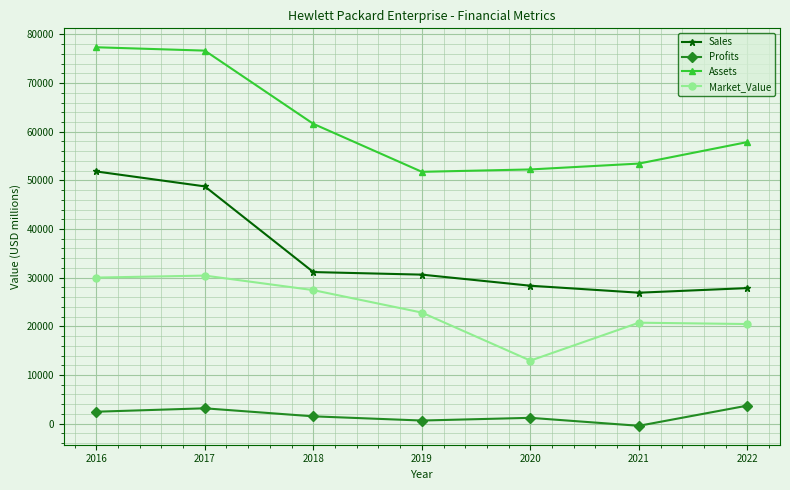

The value of Assets at 2020 is 84201. True or false?

False